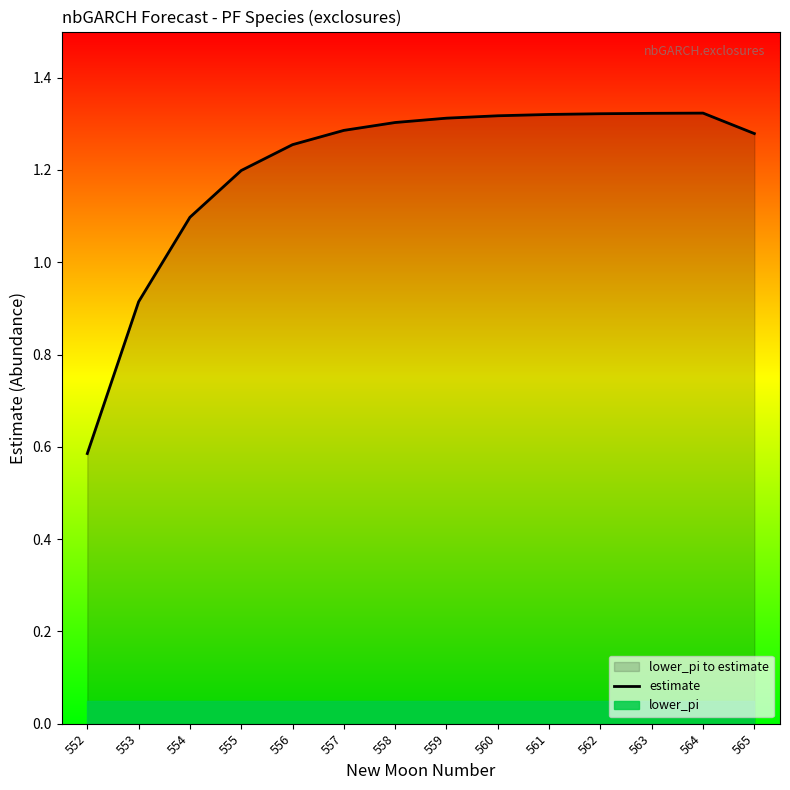

What is the value of the 10th point from the left?

1.3